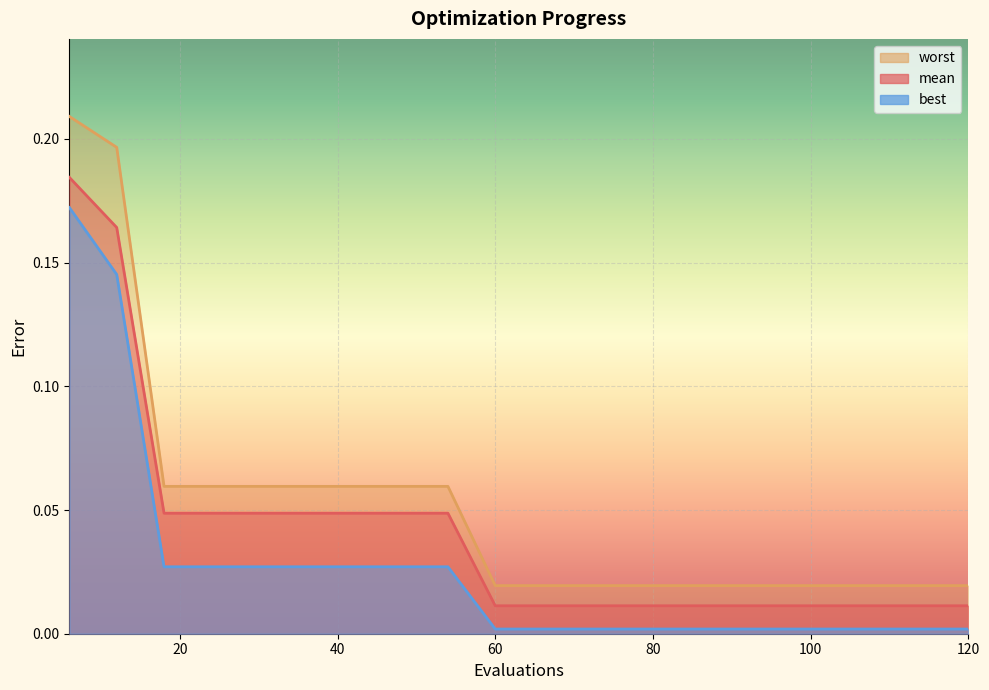

How many series are shown in this chart?

3